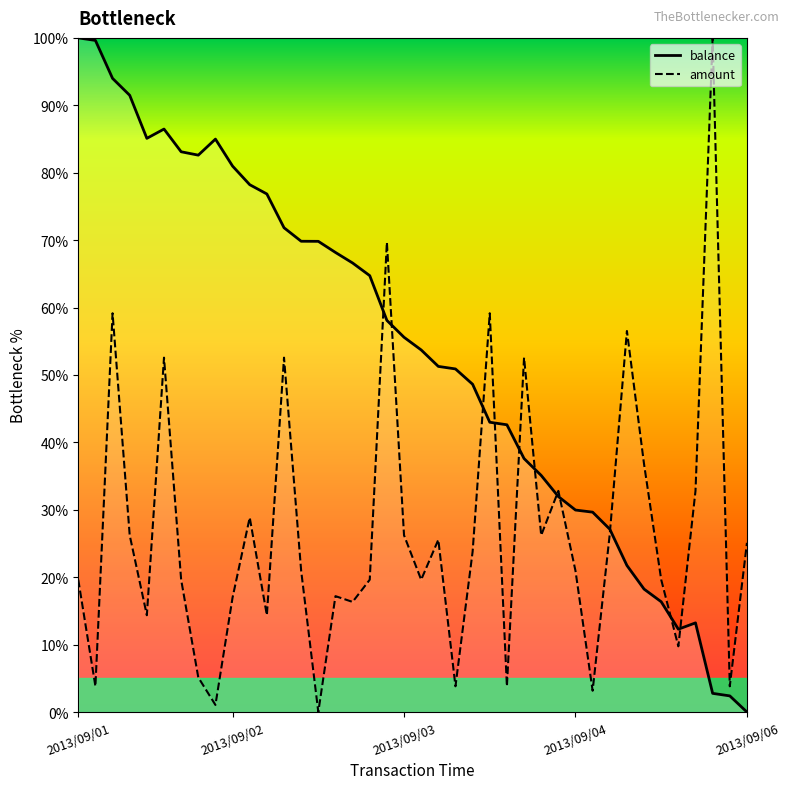

What position from the left is 18?

19